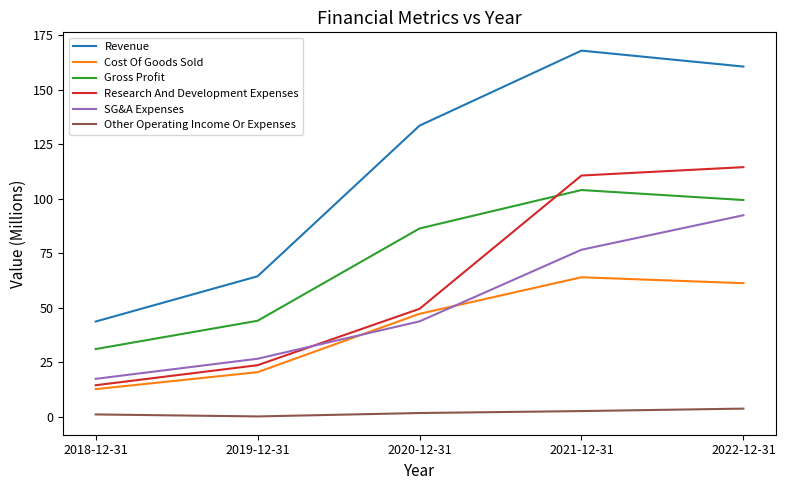

At 2018-12-31, list the series in order from largest to smallest.

Revenue, Gross Profit, SG&A Expenses, Research And Development Expenses, Cost Of Goods Sold, Other Operating Income Or Expenses